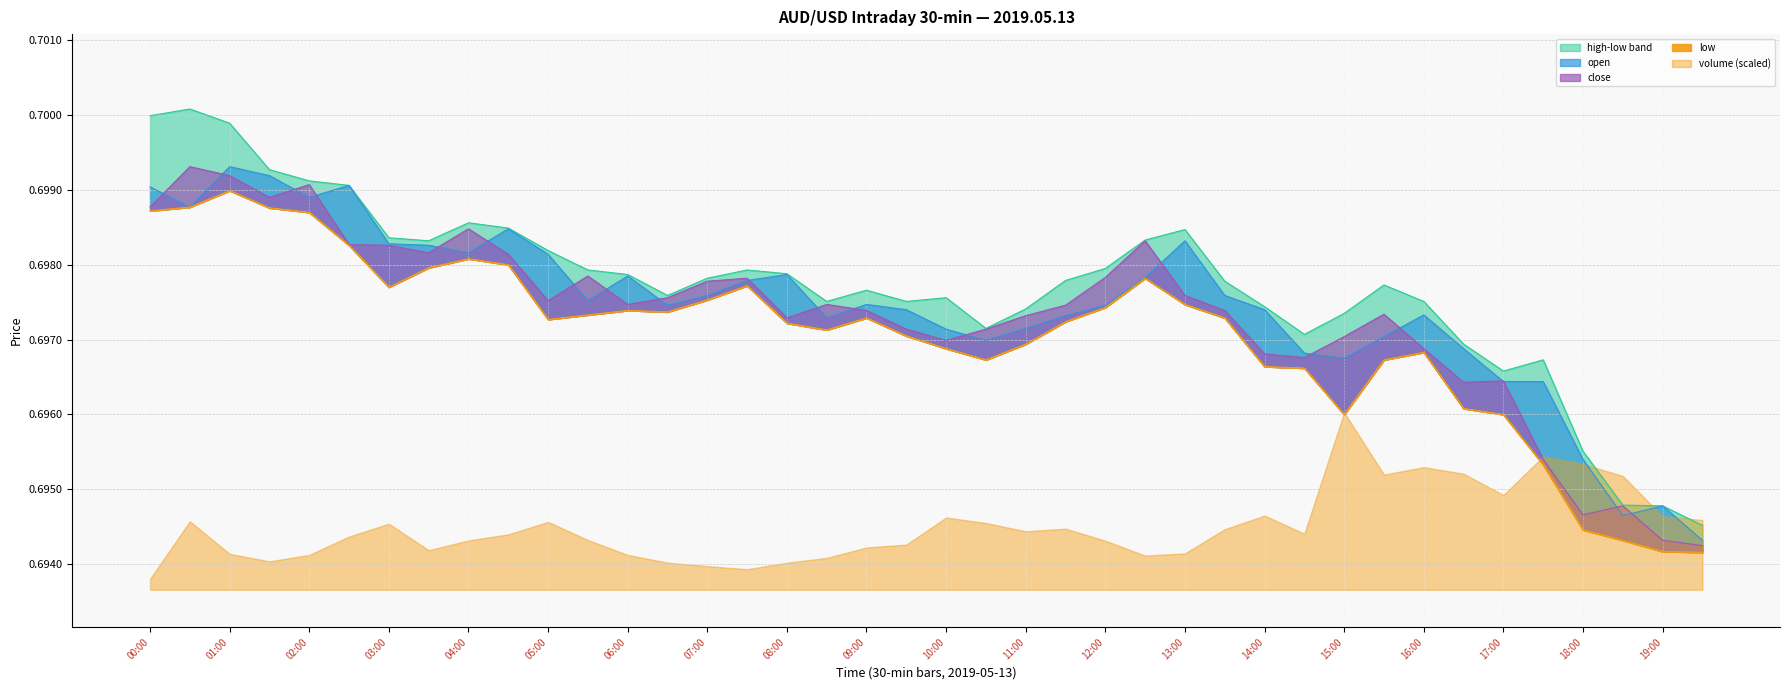

Reading left to right, what are all the values shown in this chart?

open: 0.7	0.7	0.7	0.7	0.7	0.7	0.7	0.7	0.7	0.7	0.7	0.7	0.7	0.7	0.7	0.7	0.7	0.7	0.7	0.7	0.7	0.7	0.7	0.7	0.7	0.7	0.7	0.7	0.7	0.7	0.7	0.7	0.7	0.7	0.7	0.7	0.7	0.7	0.7	0.7
high: 0.7	0.7	0.7	0.7	0.7	0.7	0.7	0.7	0.7	0.7	0.7	0.7	0.7	0.7	0.7	0.7	0.7	0.7	0.7	0.7	0.7	0.7	0.7	0.7	0.7	0.7	0.7	0.7	0.7	0.7	0.7	0.7	0.7	0.7	0.7	0.7	0.7	0.7	0.7	0.7
low: 0.7	0.7	0.7	0.7	0.7	0.7	0.7	0.7	0.7	0.7	0.7	0.7	0.7	0.7	0.7	0.7	0.7	0.7	0.7	0.7	0.7	0.7	0.7	0.7	0.7	0.7	0.7	0.7	0.7	0.7	0.7	0.7	0.7	0.7	0.7	0.7	0.7	0.7	0.7	0.7
close: 0.7	0.7	0.7	0.7	0.7	0.7	0.7	0.7	0.7	0.7	0.7	0.7	0.7	0.7	0.7	0.7	0.7	0.7	0.7	0.7	0.7	0.7	0.7	0.7	0.7	0.7	0.7	0.7	0.7	0.7	0.7	0.7	0.7	0.7	0.7	0.7	0.7	0.7	0.7	0.7